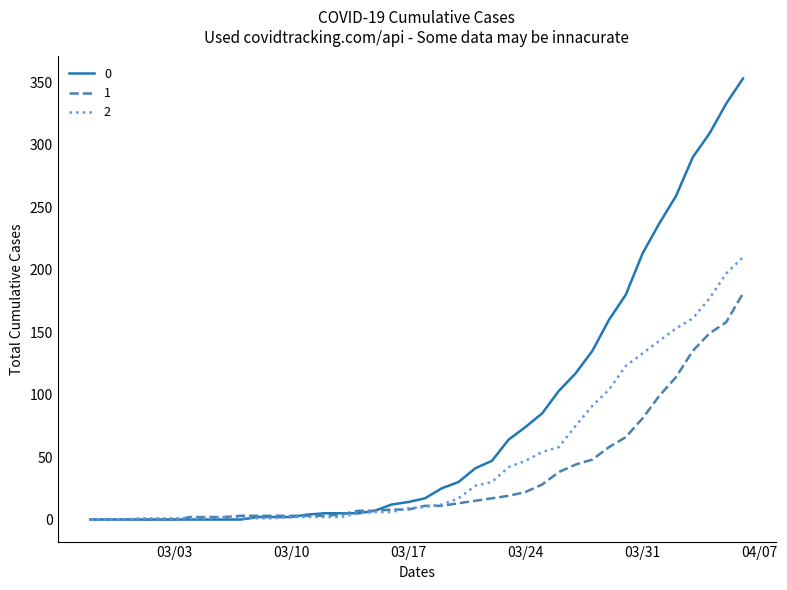

List the series in order of their peak value, highest first.

0, 2, 1